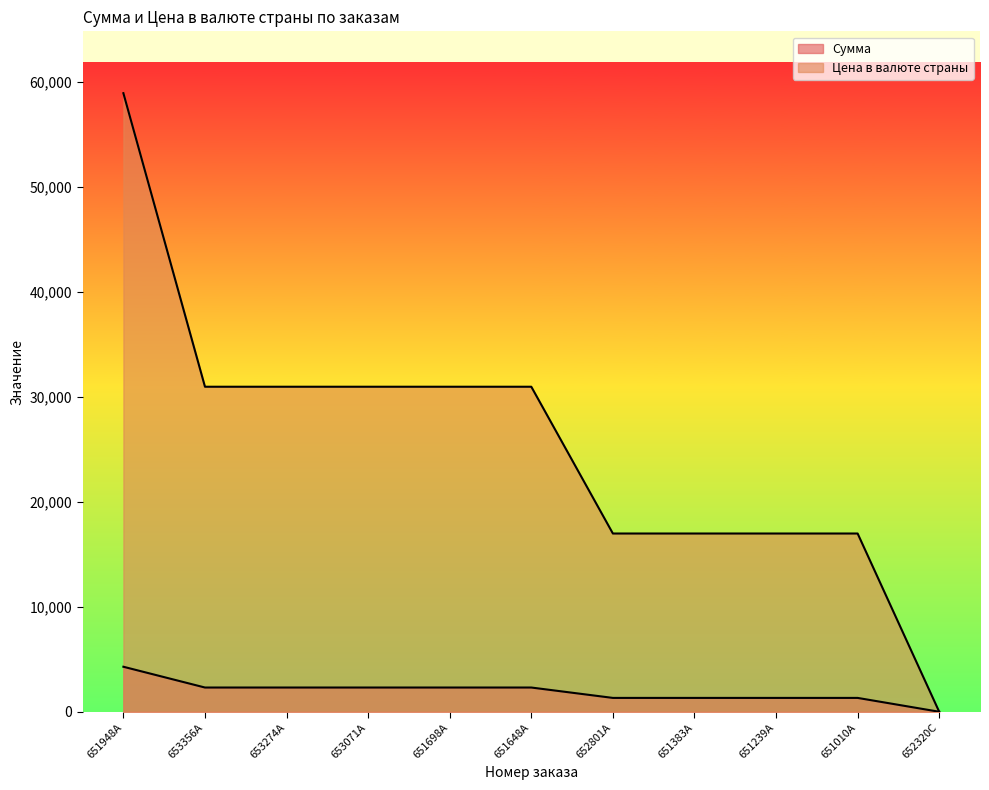

Reading left to right, list all the values displayed in this chart.

Сумма: 651948A=4290	653356A=2310	653274A=2310	653071A=2310	651698A=2310	651648A=2310	652801A=1320	651383A=1320	651239A=1320	651010A=1320	652320C=0
Цена в валюте страны: 651948A=58960	653356A=30980	653274A=30980	653071A=30980	651698A=30980	651648A=30980	652801A=16990	651383A=16990	651239A=16990	651010A=16990	652320C=0